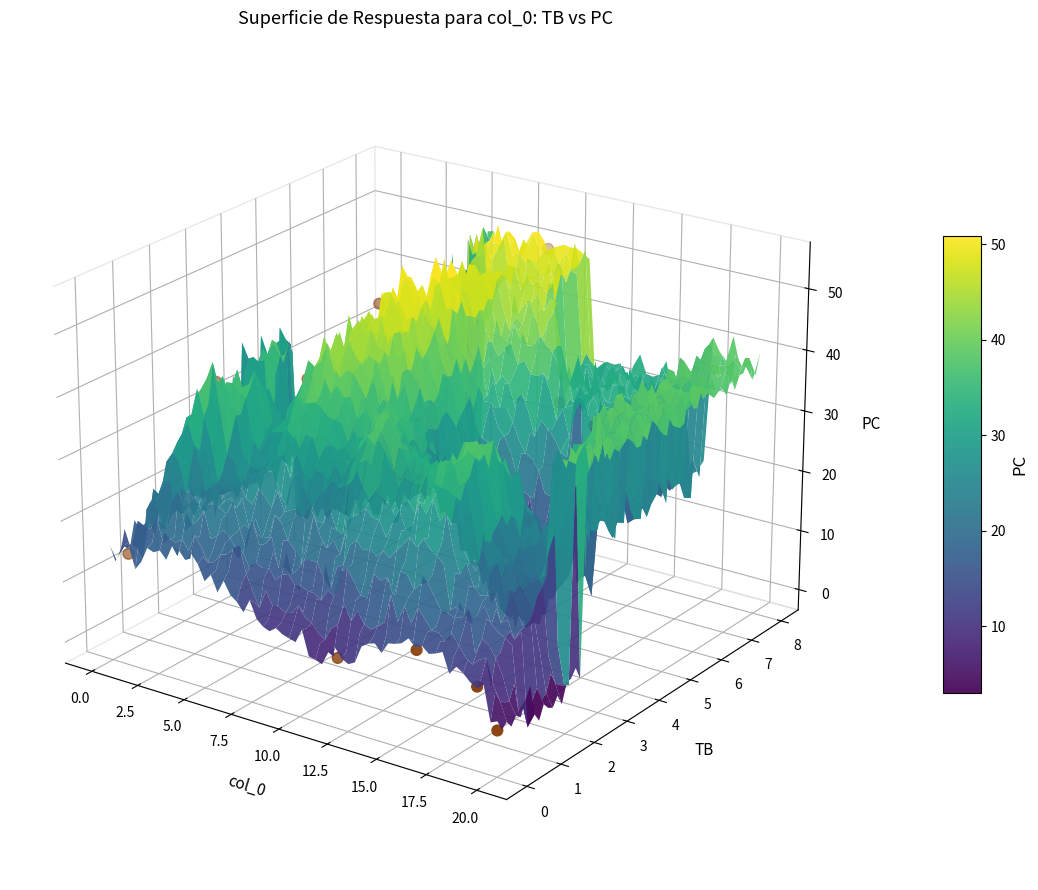

Count the number of values greater than 0.

9